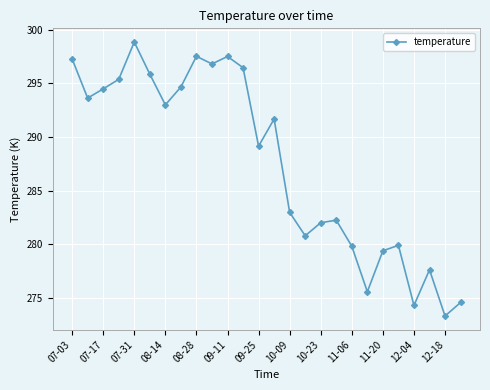

What is the value of the 11th point from the left?

297.5